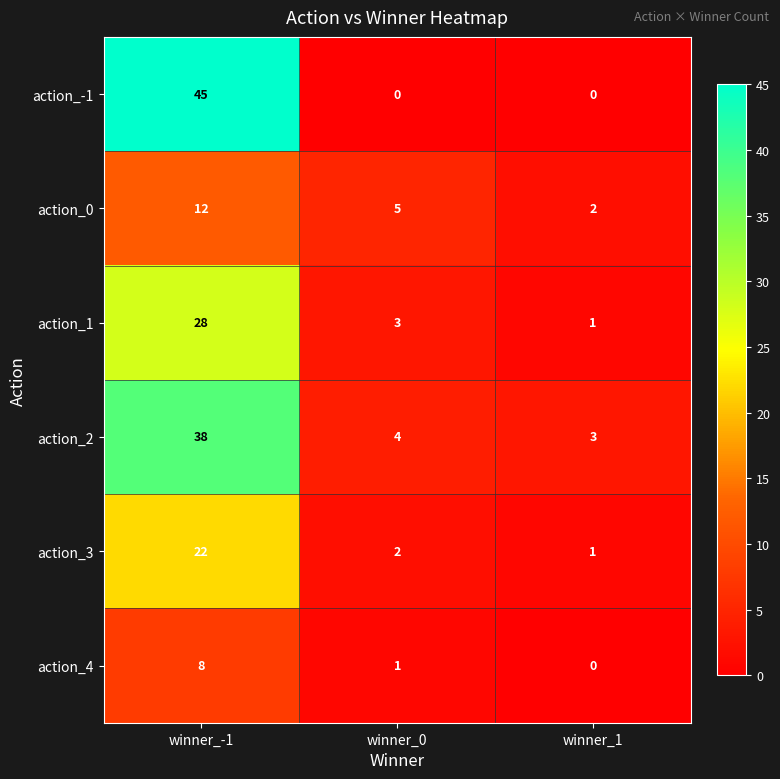

List the series in order of their peak value, lowest first.

action_4, action_0, action_3, action_1, action_2, action_-1